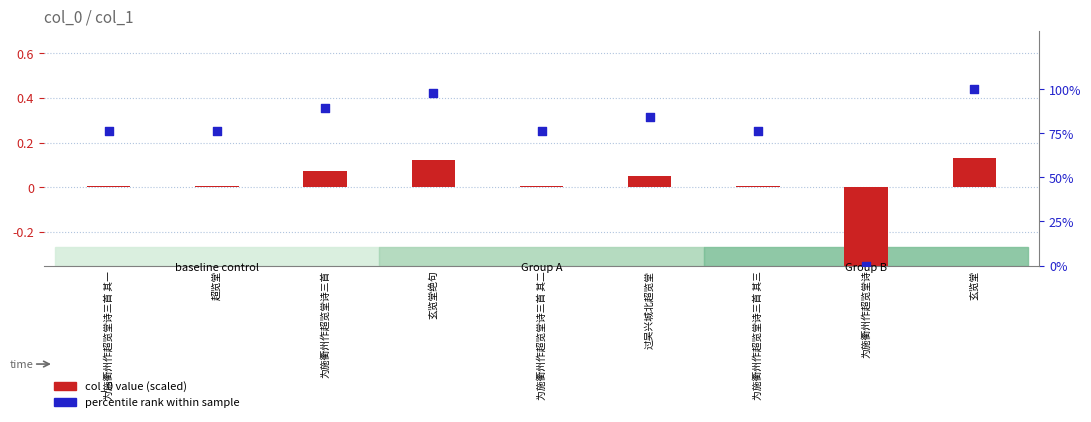

At how many categories does at least one series exceed 91?

2